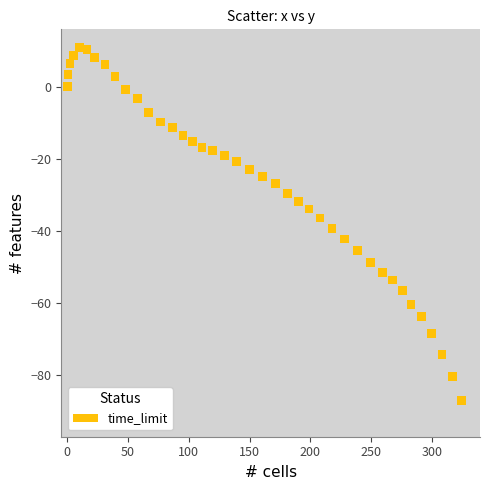

What is the range of X values (max minus min)?

324.6